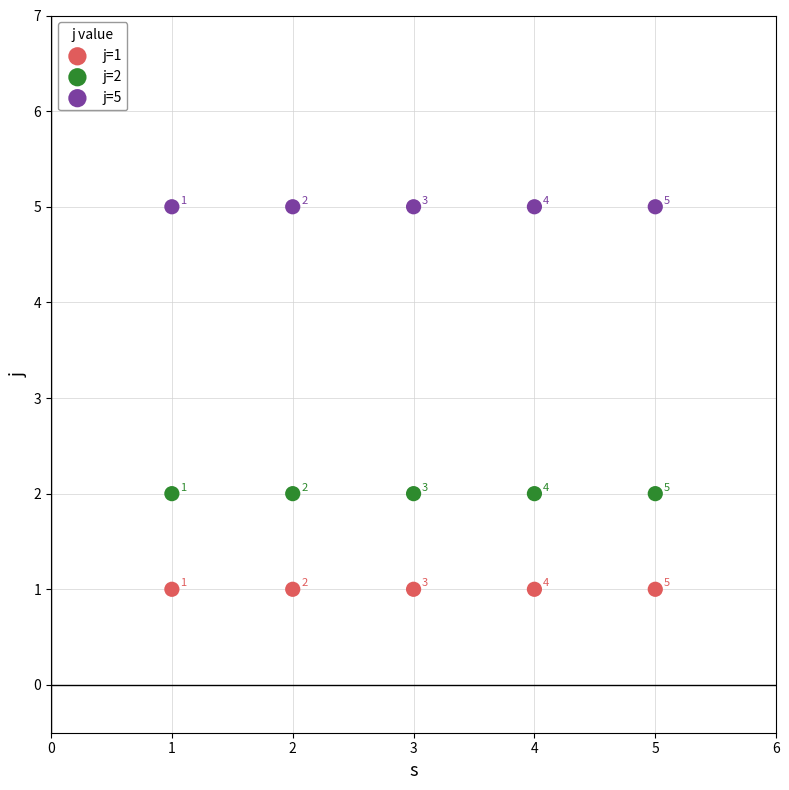

In the j=5 series, what Y value is closest to 5?

5